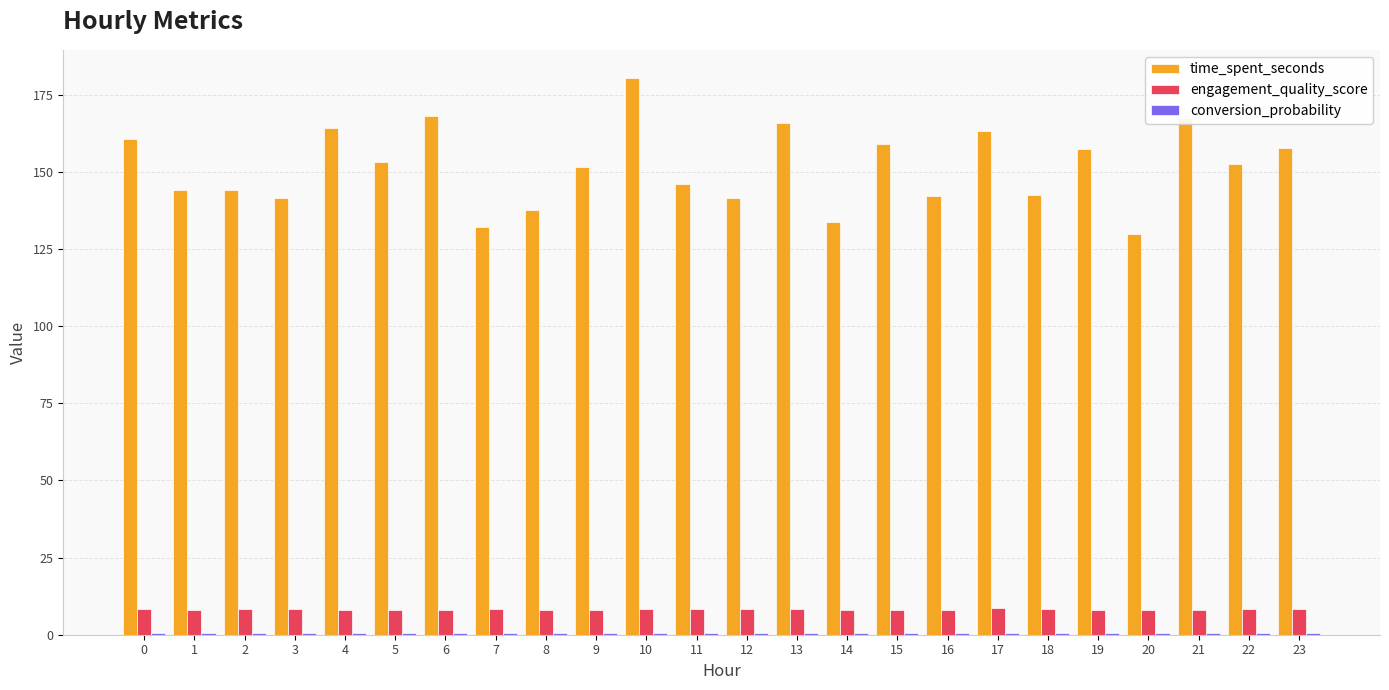

At which category does the chart reach its peak across all series?

10